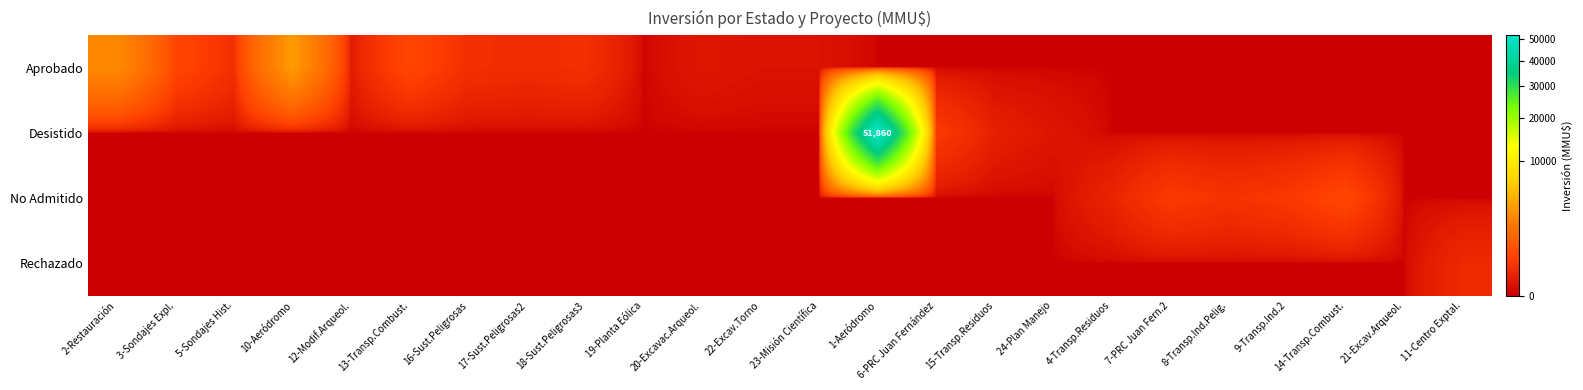

What is the sum of all No Admitido values?

1454